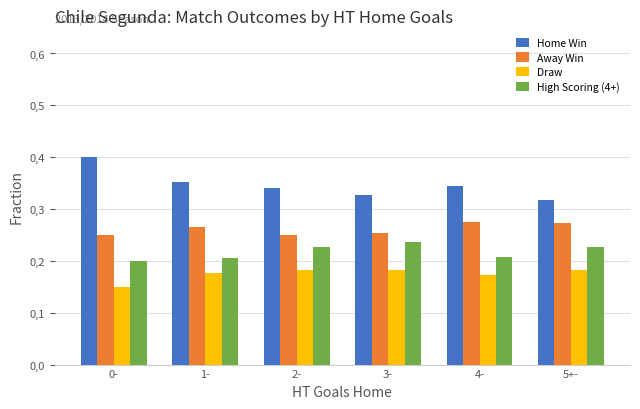

What is the label of the 6th bar from the left?

5+-